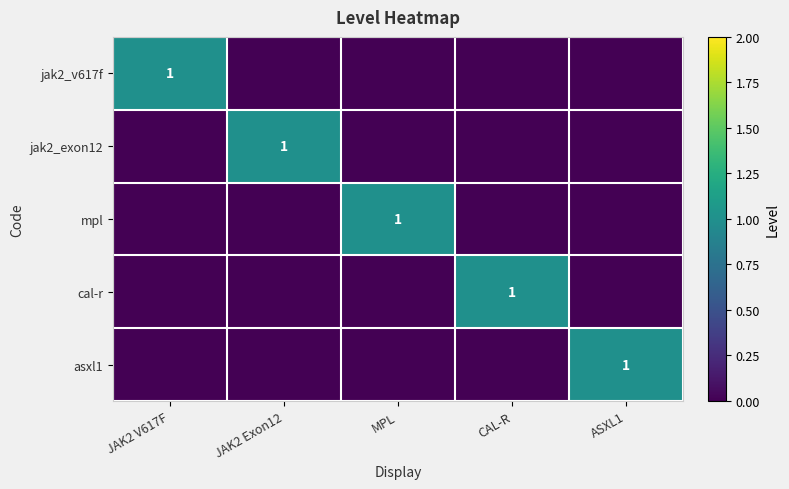

The cal-r series shows 0 at CAL-R. True or false?

False